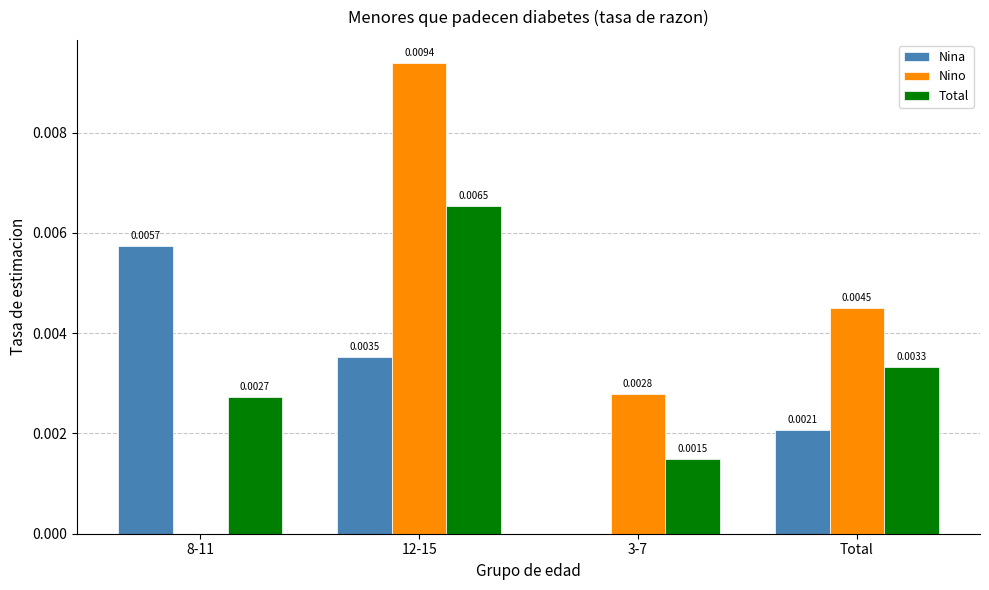

Which series has the largest total across all categories?

Nino